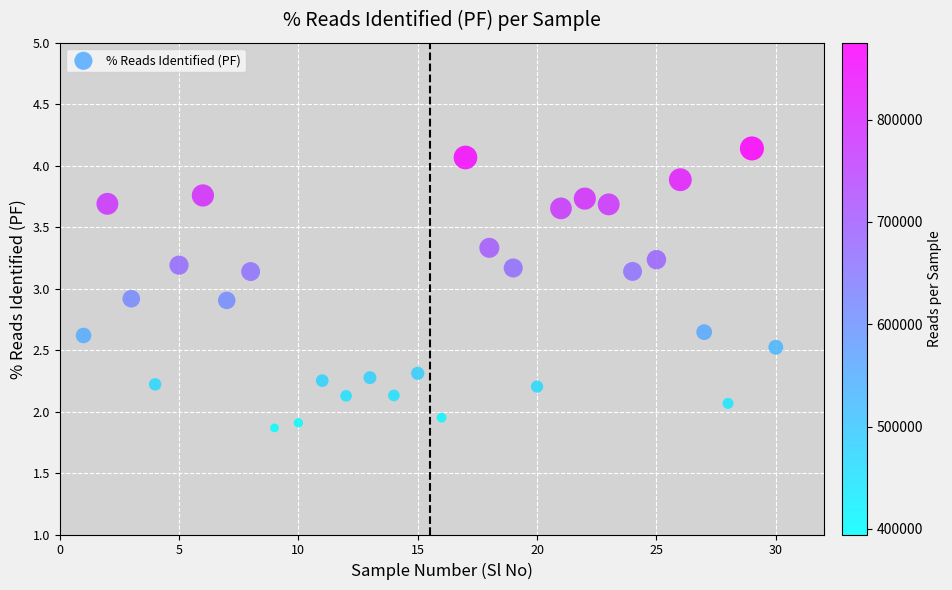

What is the range of X values (max minus min)?

29.0